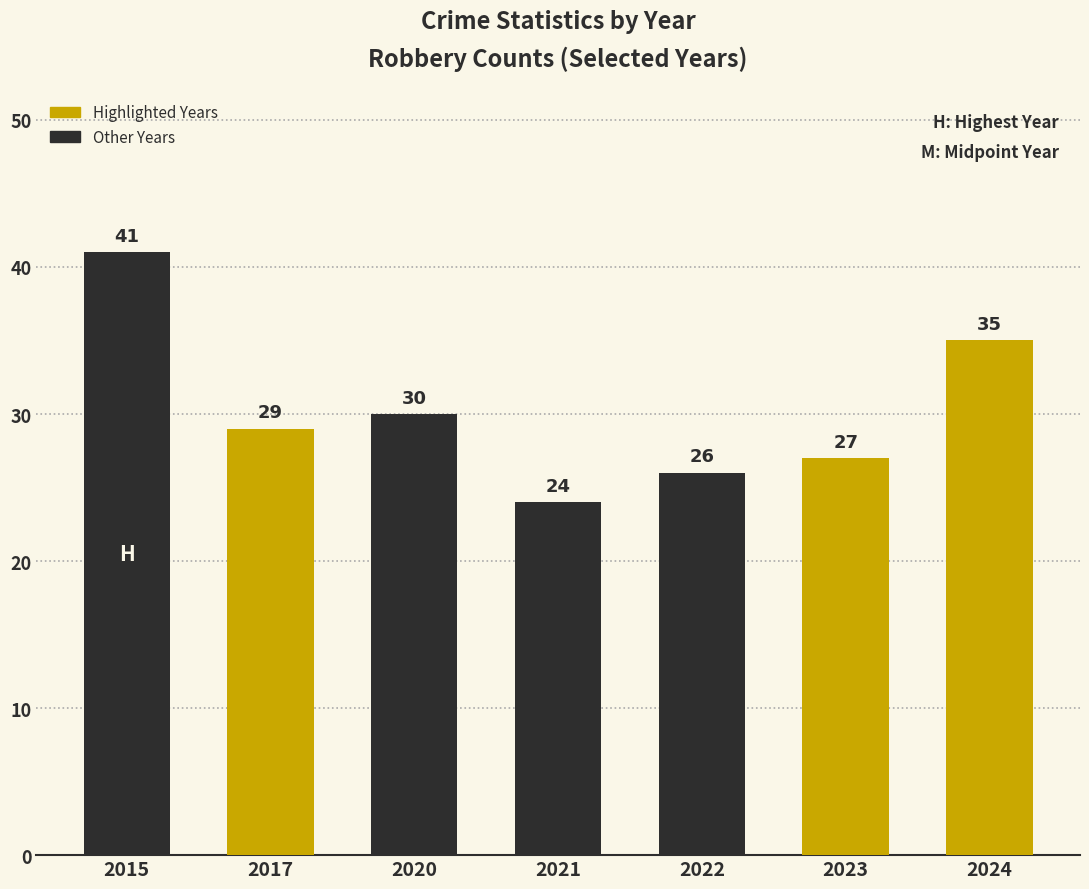

Which category has the lowest value across all series?

2021